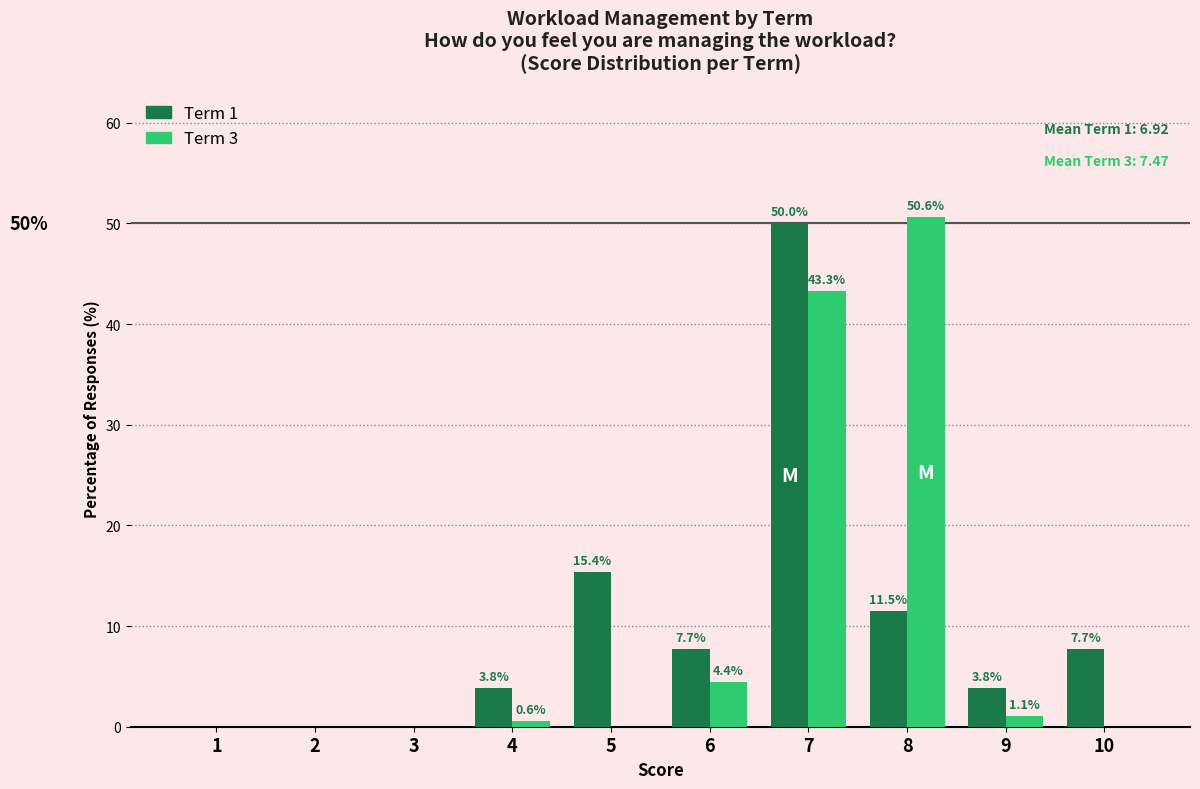

At which category is the sum across all series the highest?

7